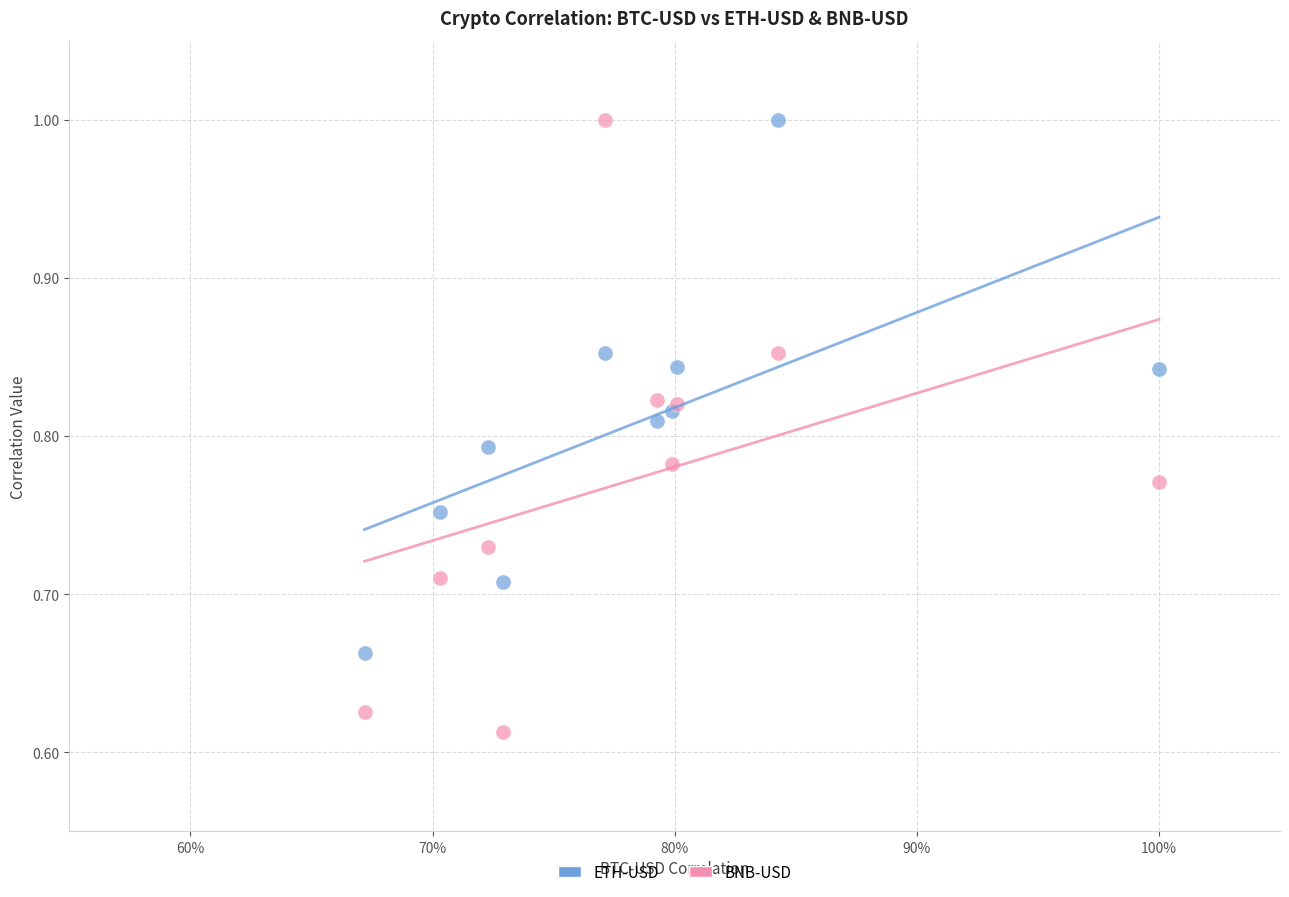

Which series reaches the minimum Y coordinate?

BNB-USD